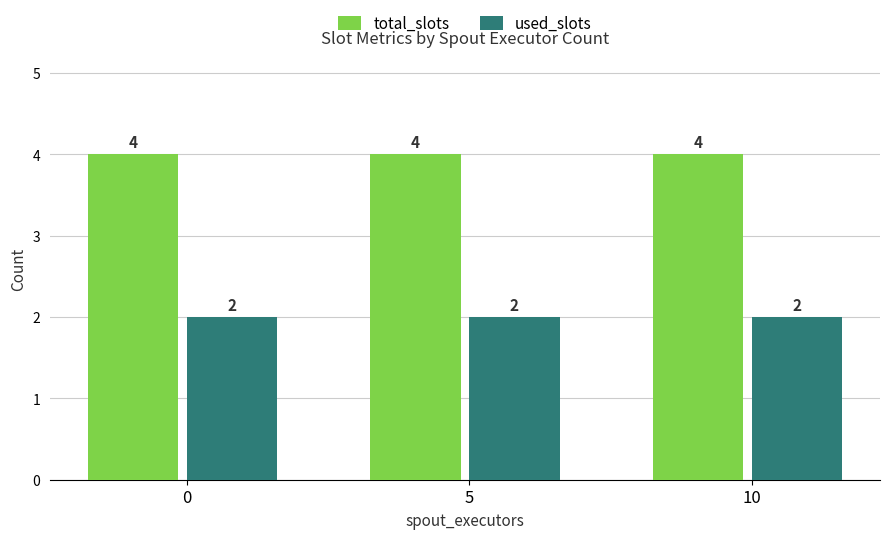

Count the number of categories in the chart.

3